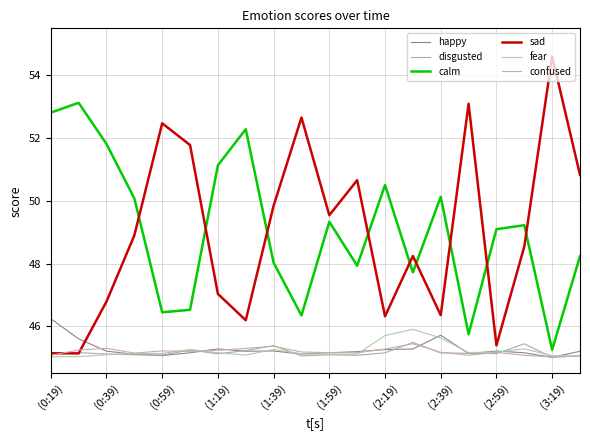

Does the chart display data point markers on the line(s)?

No